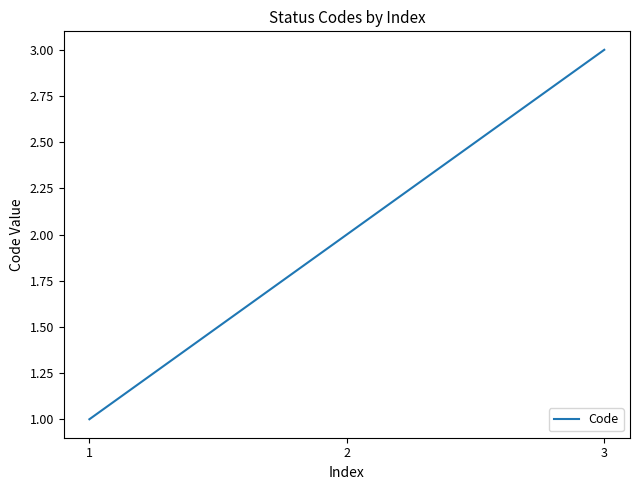

What is the difference between the maximum and minimum values?

2